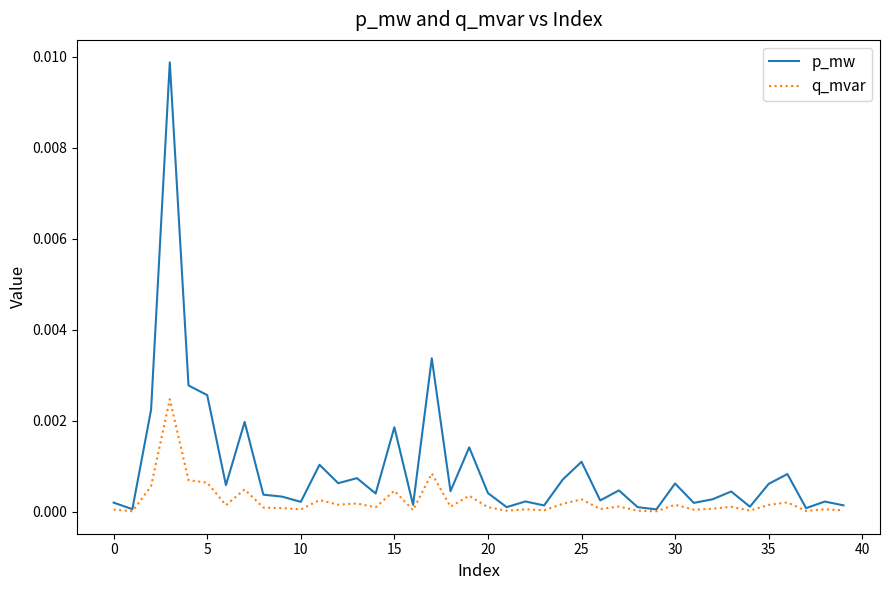

List the series in order of their peak value, highest first.

p_mw, q_mvar